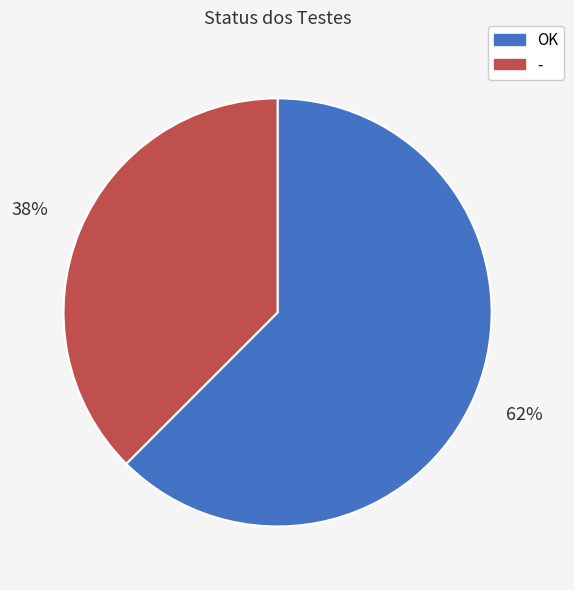

Is there a majority slice in this chart?

Yes